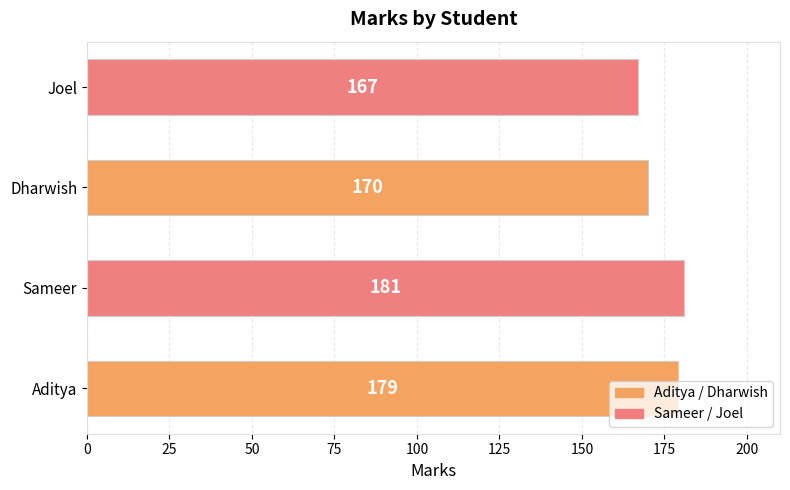

Between Dharwish and Joel, which is larger?

Dharwish